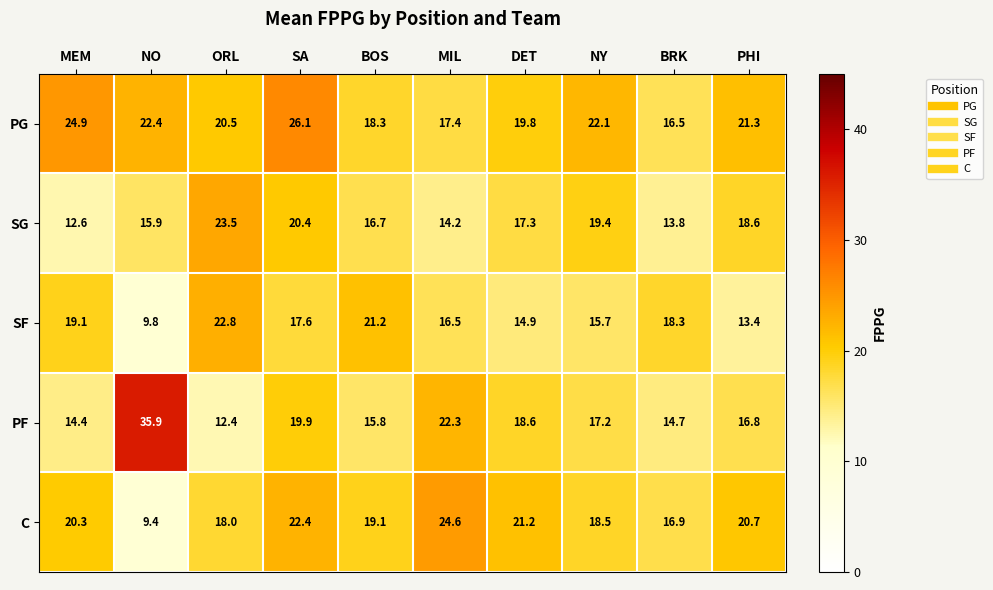

The value of PF at MEM is 14.4. True or false?

True